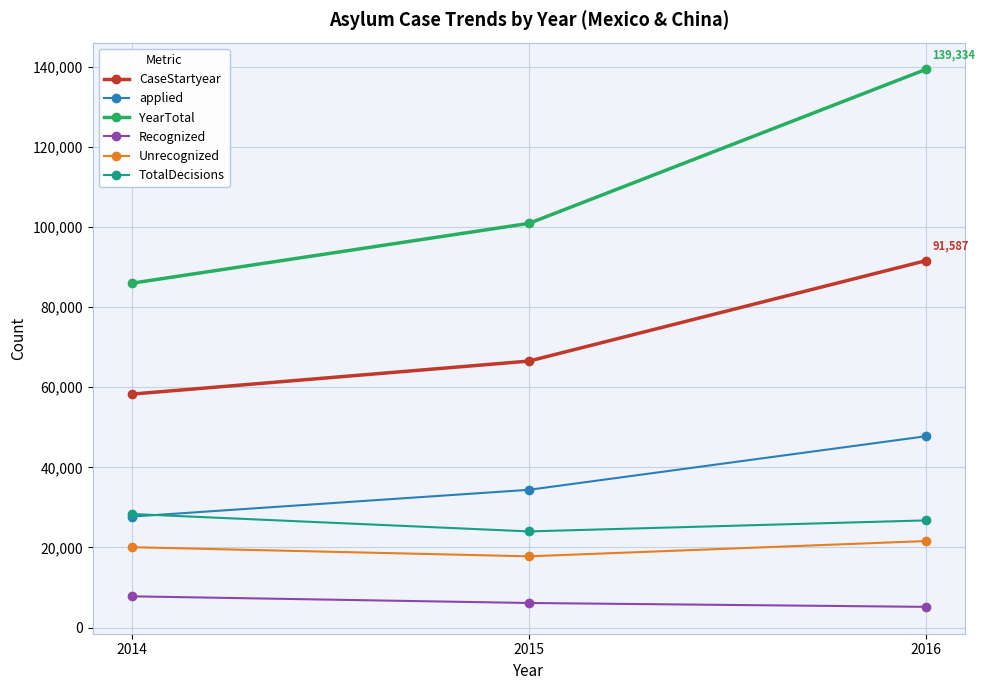

What is the difference between the highest and lowest values at 2014?

78205